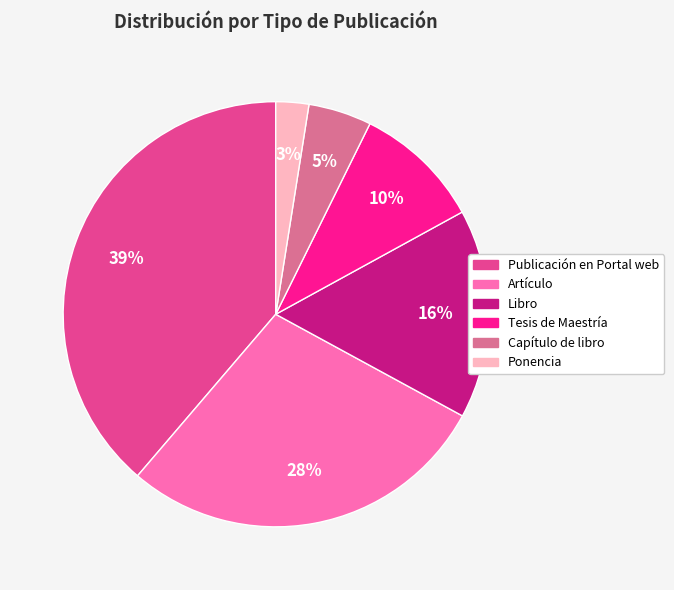

Is the sum of Ponencia and Artículo greater than half?

No